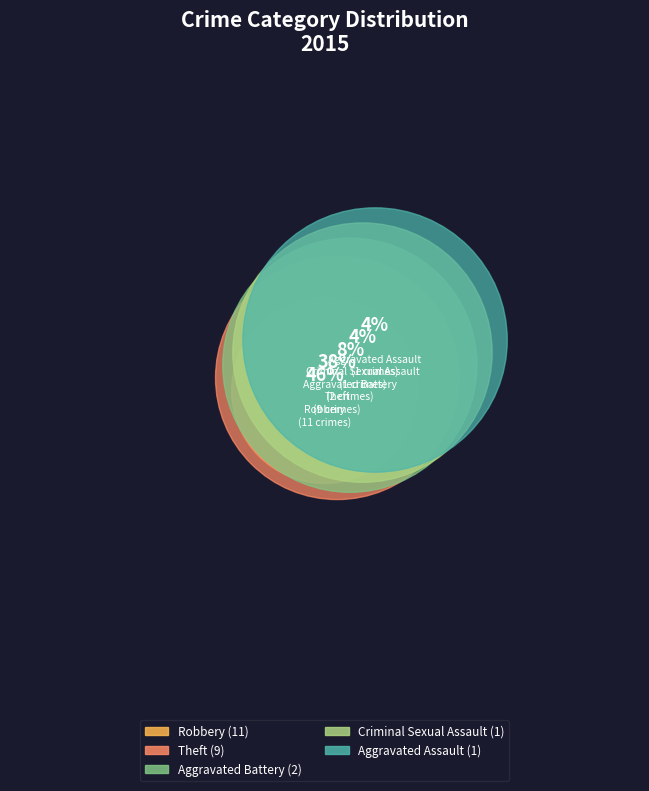

Which category has the smallest portion of the pie?

Aggravated Assault